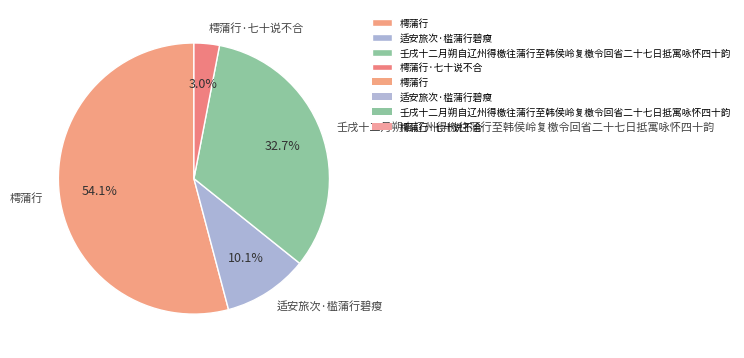

Does 樗蒲行 represent more than half of the total?

Yes